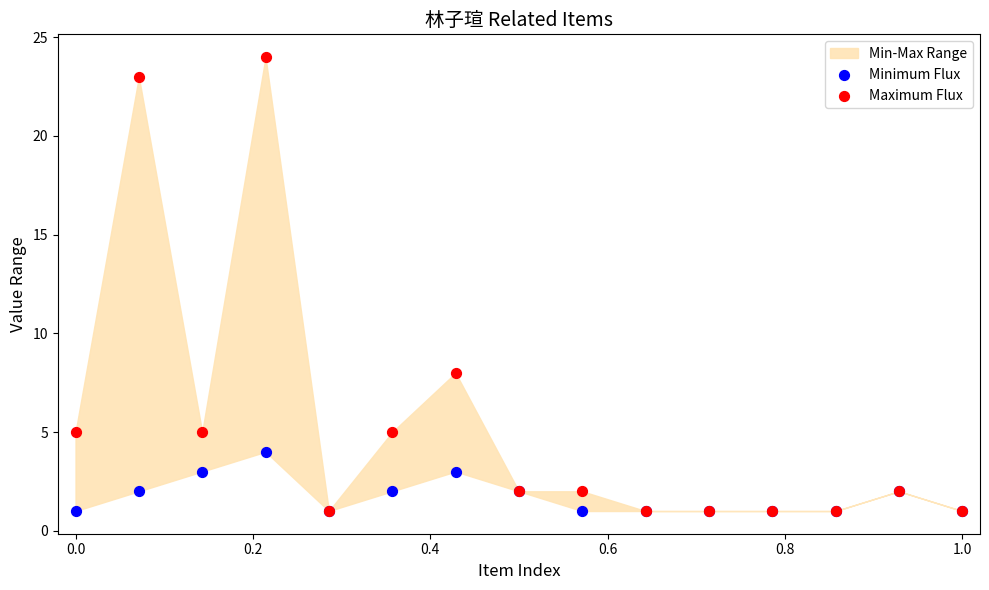

Across all series, what Y value is closest to 12?

8